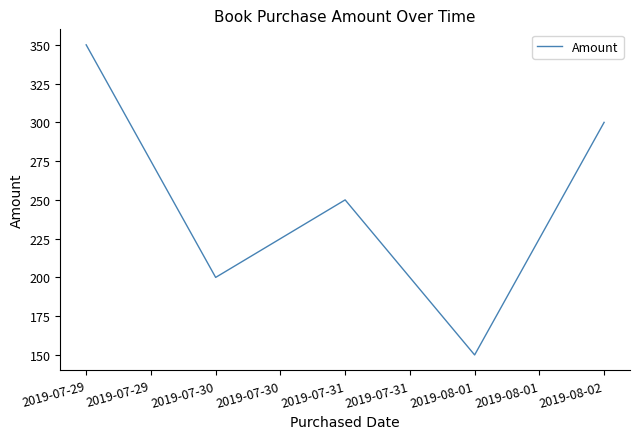

Is it true that the value at 2019-07-31 is 174?

False